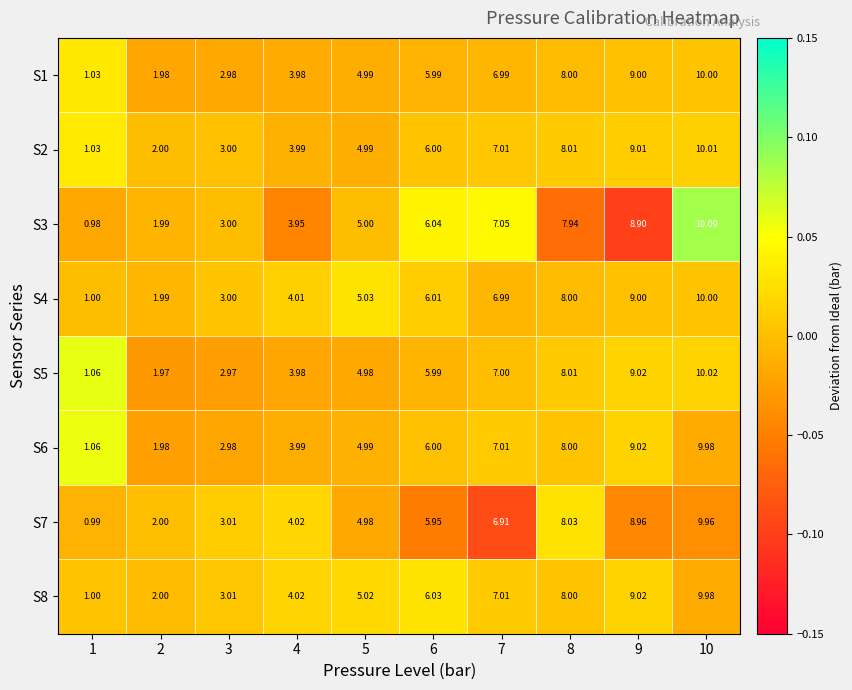

What is the greatest value displayed?

10.1